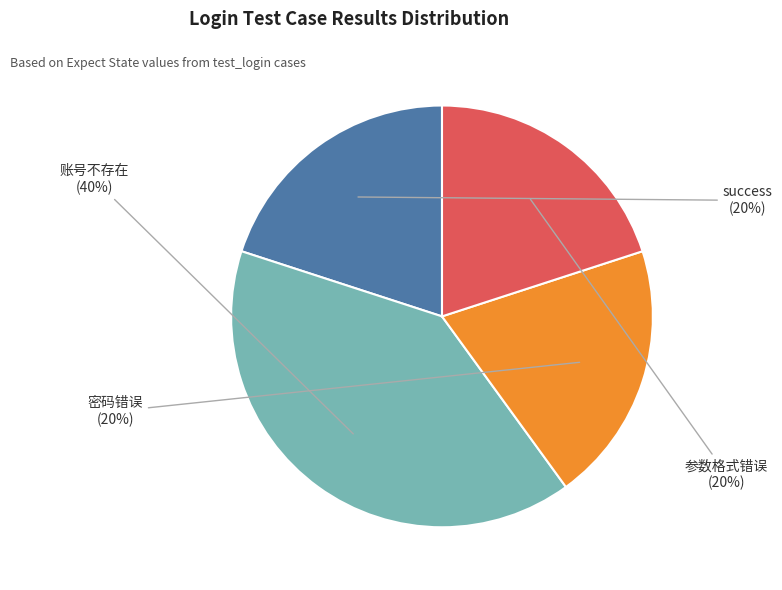

What is the ratio of the value at 账号不存在 to the value at 密码错误?

2.0